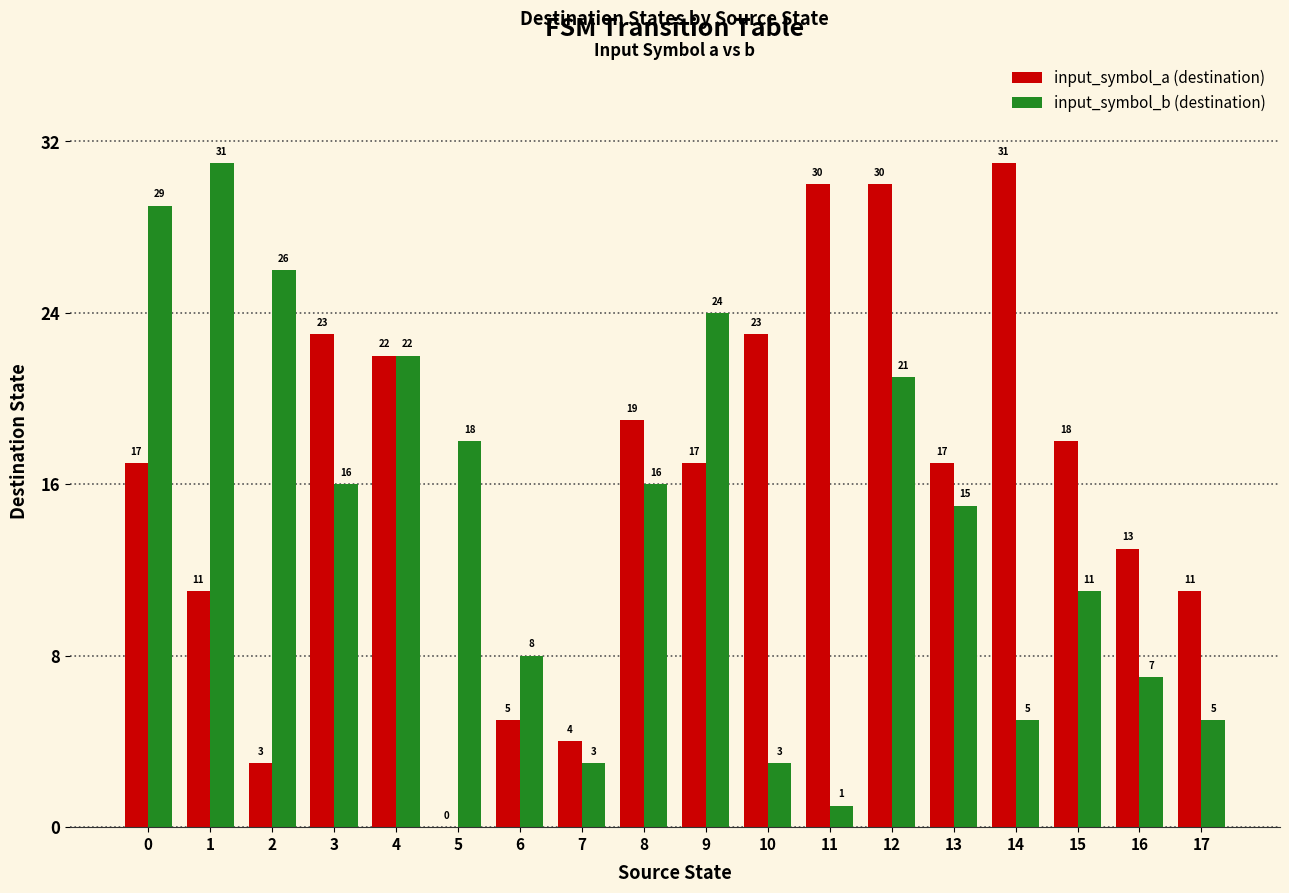

Read the input_symbol_a (destination) value at 7, to the nearest 5.

5